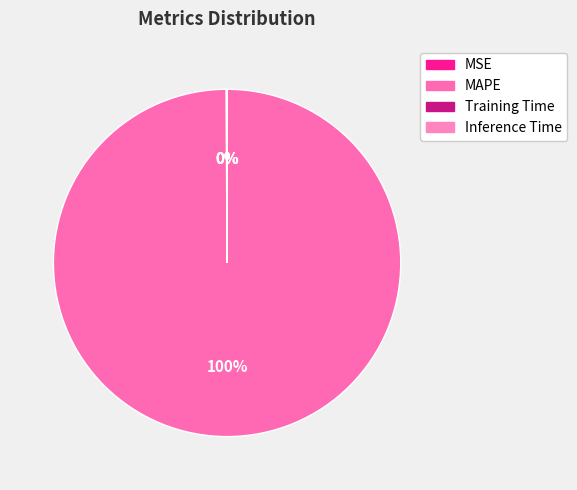

Between Inference Time and MAPE, which is larger?

MAPE